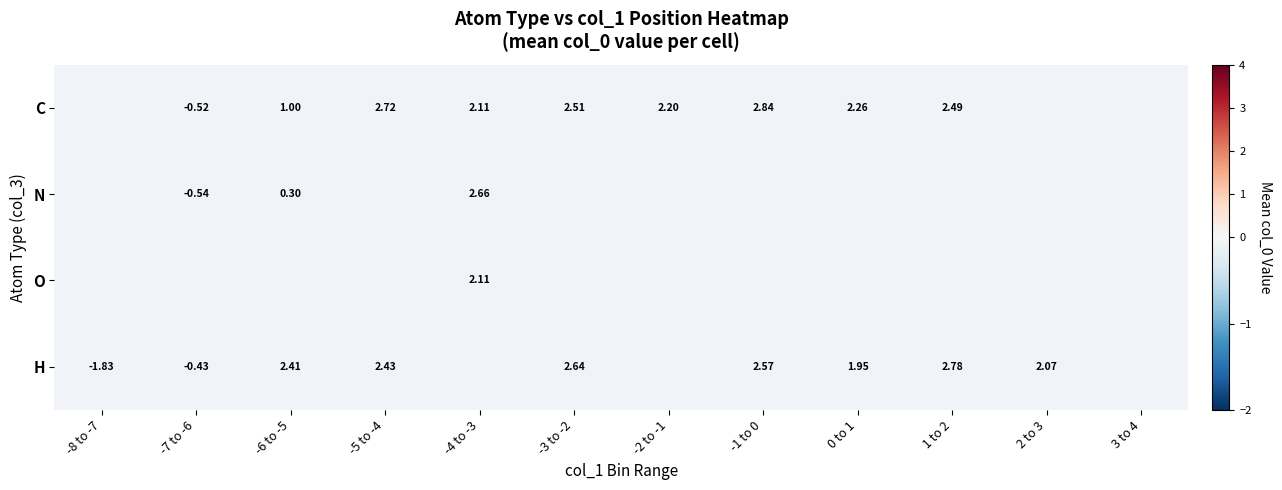

How many positive values does the C series have?

8